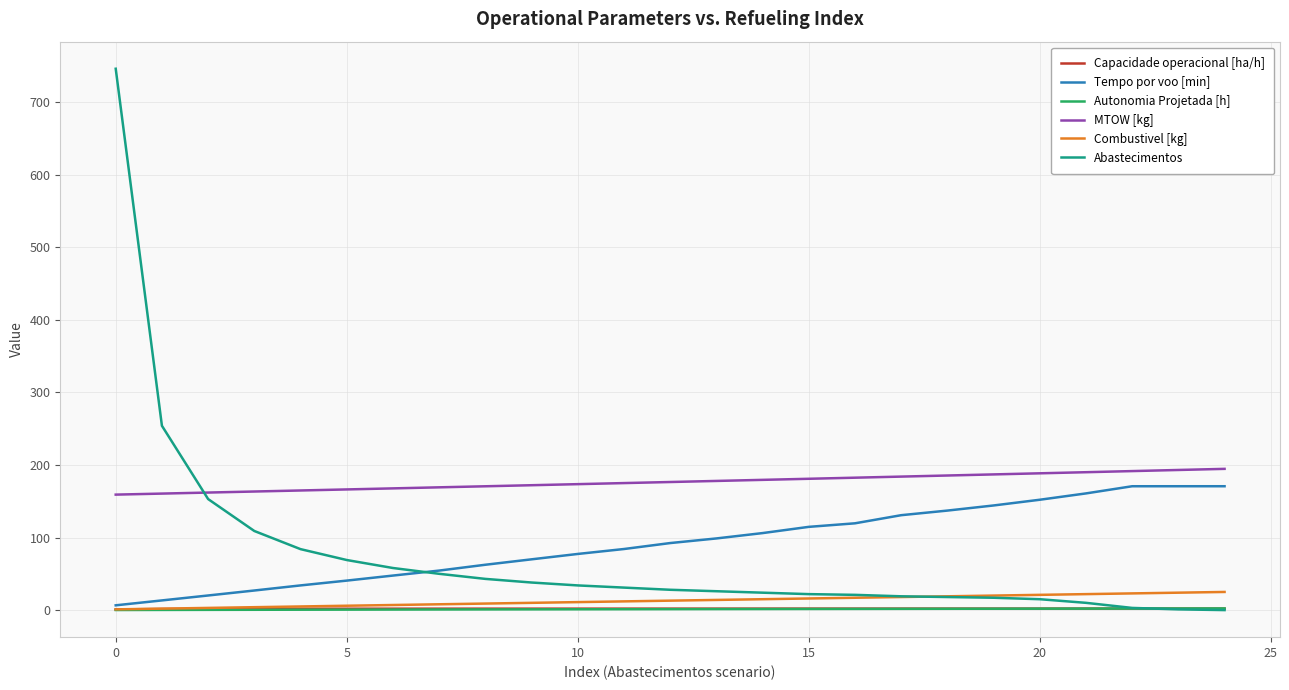

Which series has the largest total across all categories?

MTOW [kg]